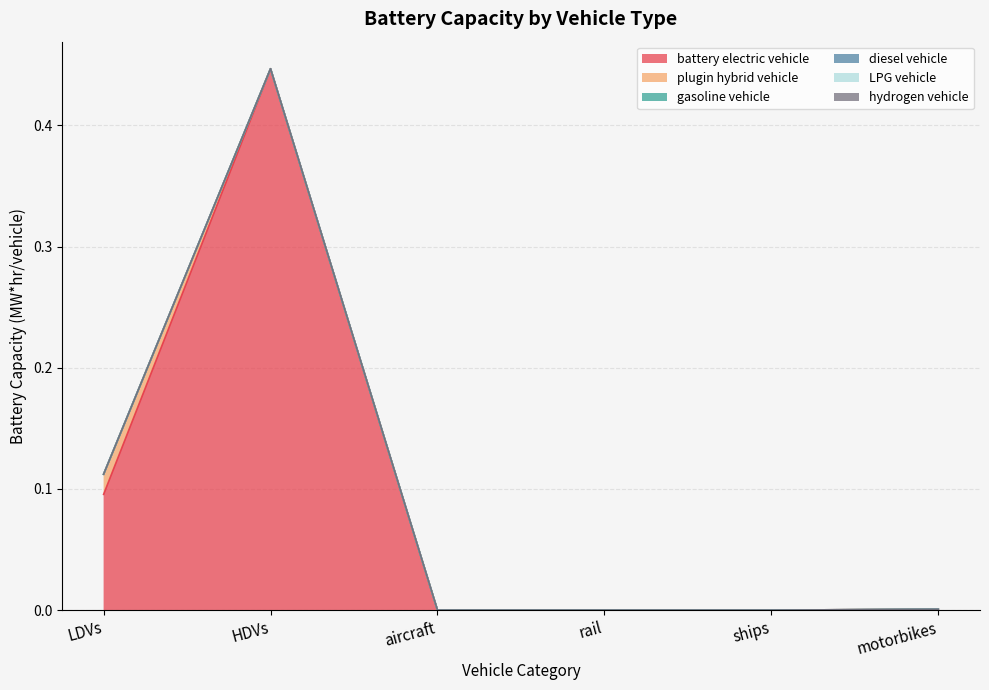

Count the number of categories in the chart.

6